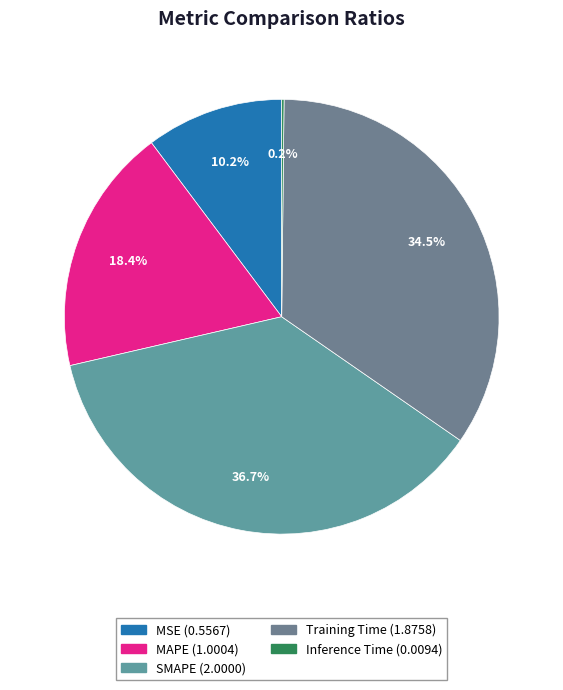

To the nearest percent, what percentage of the pie is Training Time?

34%